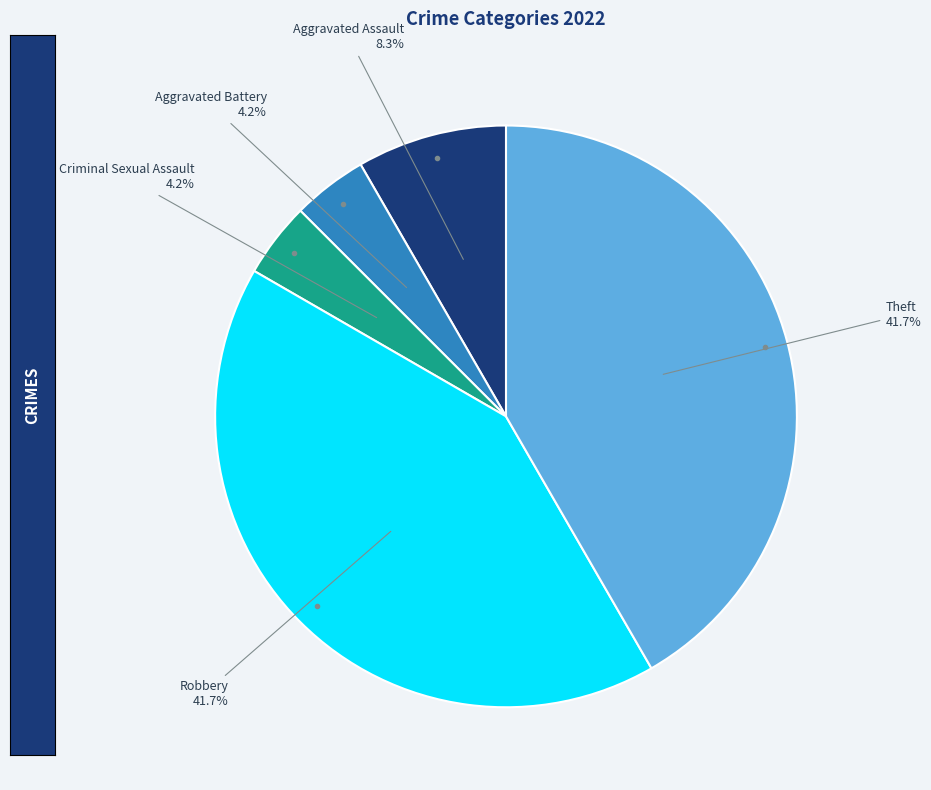

Is there any slice that represents more than half of the pie?

No